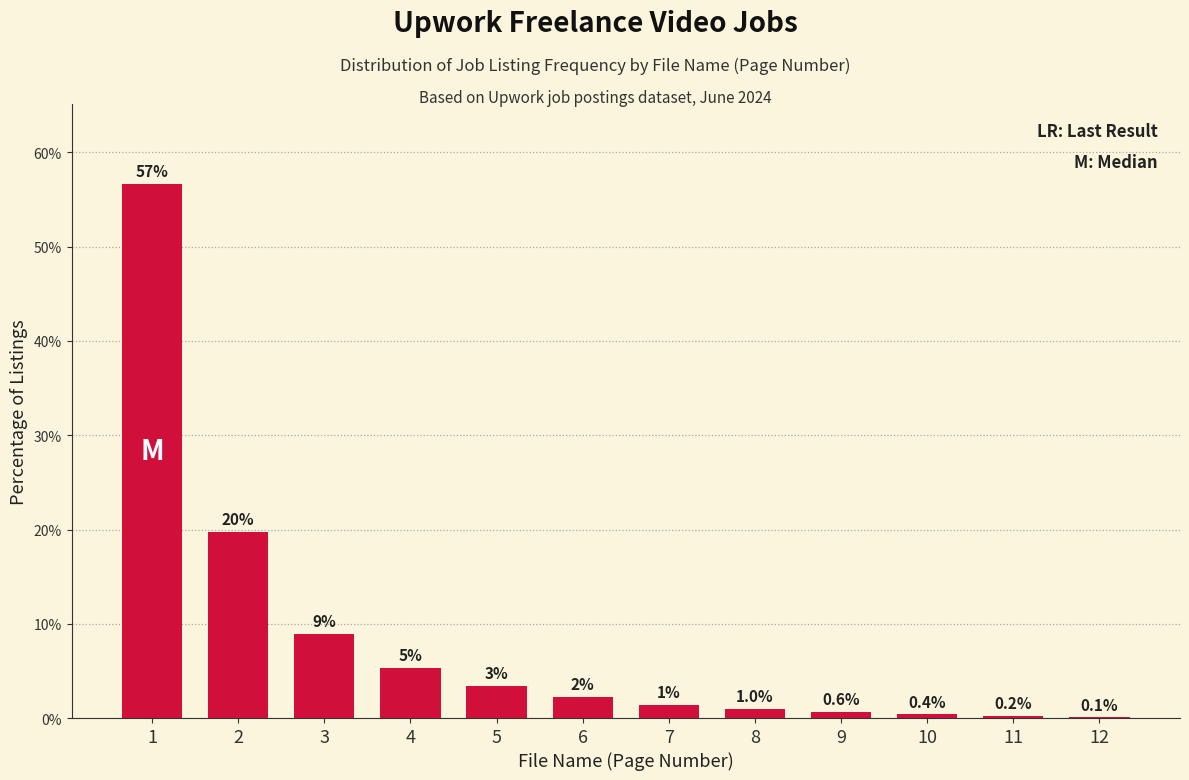

What is the sum of the values at 3 and 12?

9.0